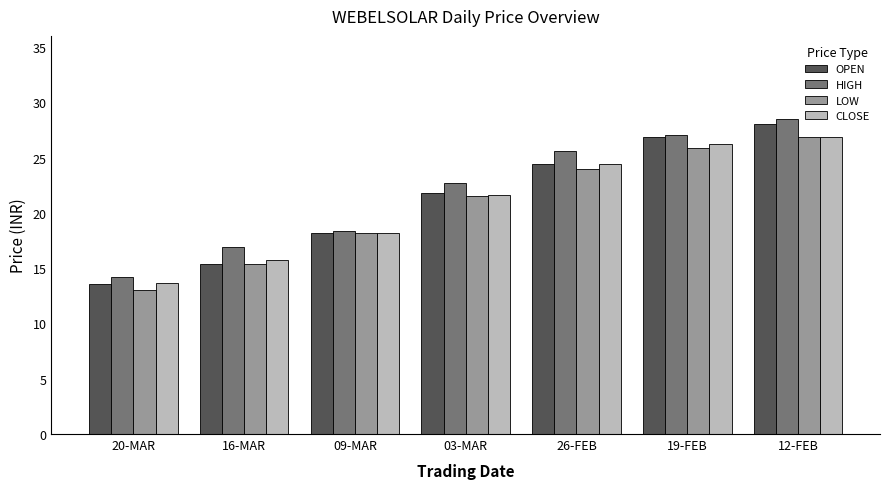

What value does the HIGH series have at 03-MAR?

22.7